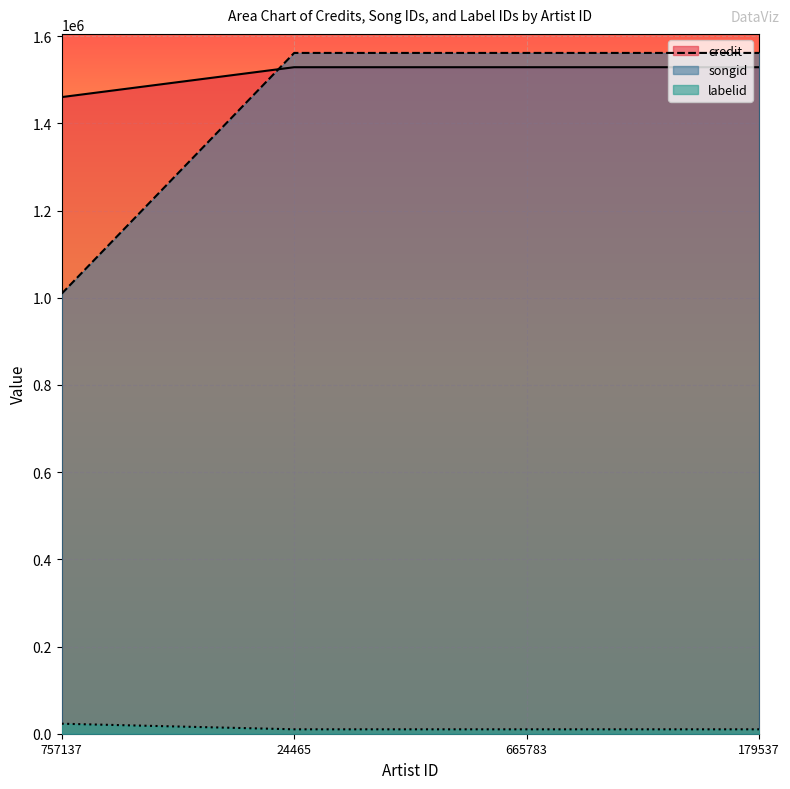

Which series ends up on top after the final intersection of songid and credit?

songid